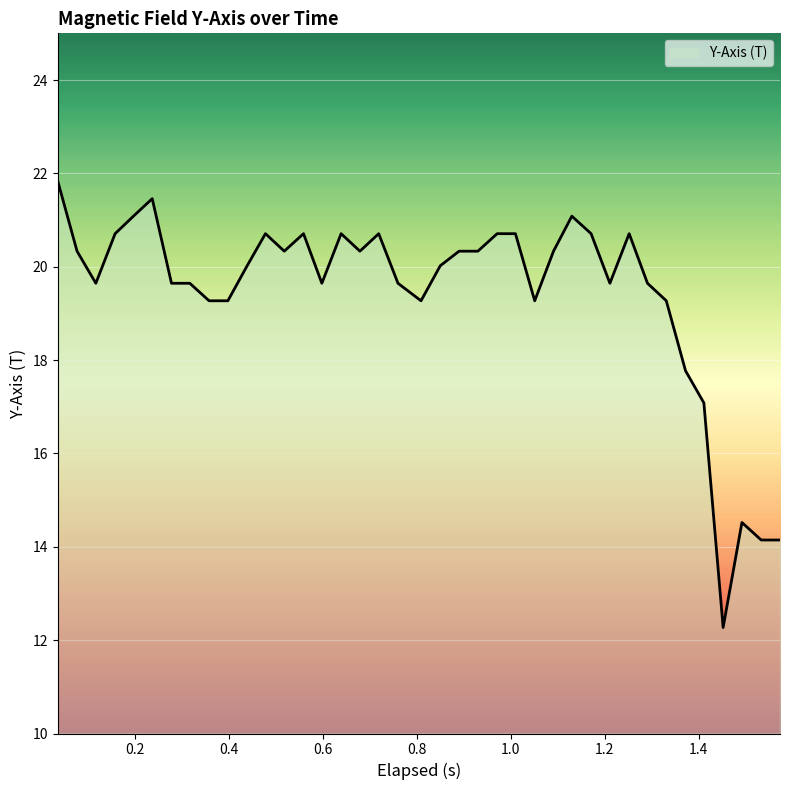

True or false: there are more than 2 points higher than both neighbors.

True